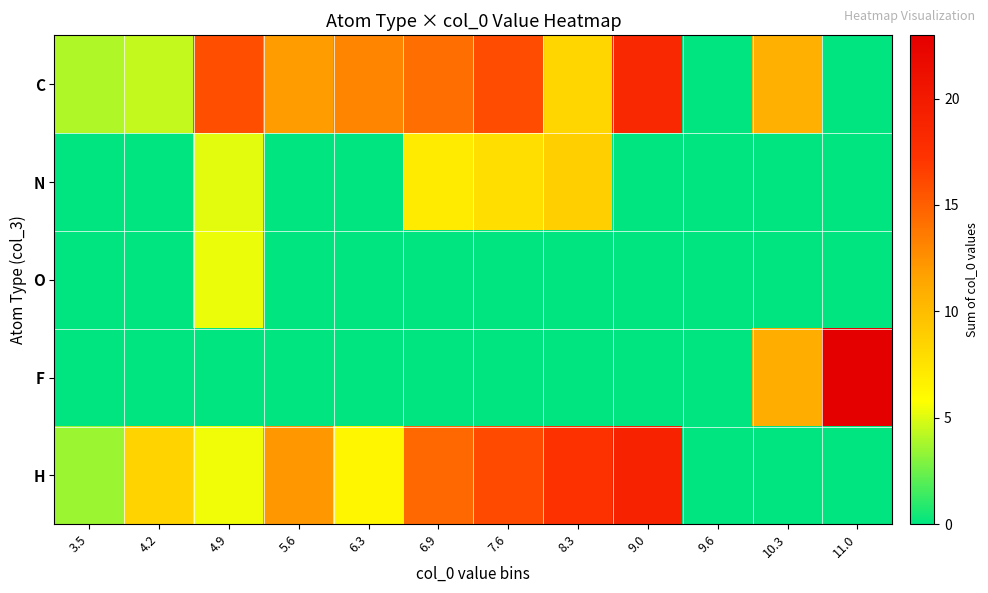

Reading left to right, list all the values displayed in this chart.

C: 3.5=3.9	4.2=4.4	4.9=15.9	5.6=11.9	6.3=13.1	6.9=14.2	7.6=15.9	8.3=8.3	9.0=18.4	9.6=0.0	10.3=10.8	11.0=0.0
N: 3.5=0.0	4.2=0.0	4.9=5.1	5.6=0.0	6.3=0.0	6.9=7.0	7.6=7.8	8.3=8.8	9.0=0.0	9.6=0.0	10.3=0.0	11.0=0.0
O: 3.5=0.0	4.2=0.0	4.9=5.3	5.6=0.0	6.3=0.0	6.9=0.0	7.6=0.0	8.3=0.0	9.0=0.0	9.6=0.0	10.3=0.0	11.0=0.0
F: 3.5=0.0	4.2=0.0	4.9=0.0	5.6=0.0	6.3=0.0	6.9=0.0	7.6=0.0	8.3=0.0	9.0=0.0	9.6=0.0	10.3=10.9	11.0=23.0
H: 3.5=3.5	4.2=8.5	4.9=5.4	5.6=12.2	6.3=6.4	6.9=14.6	7.6=16.0	8.3=17.5	9.0=19.0	9.6=0.0	10.3=0.0	11.0=0.0